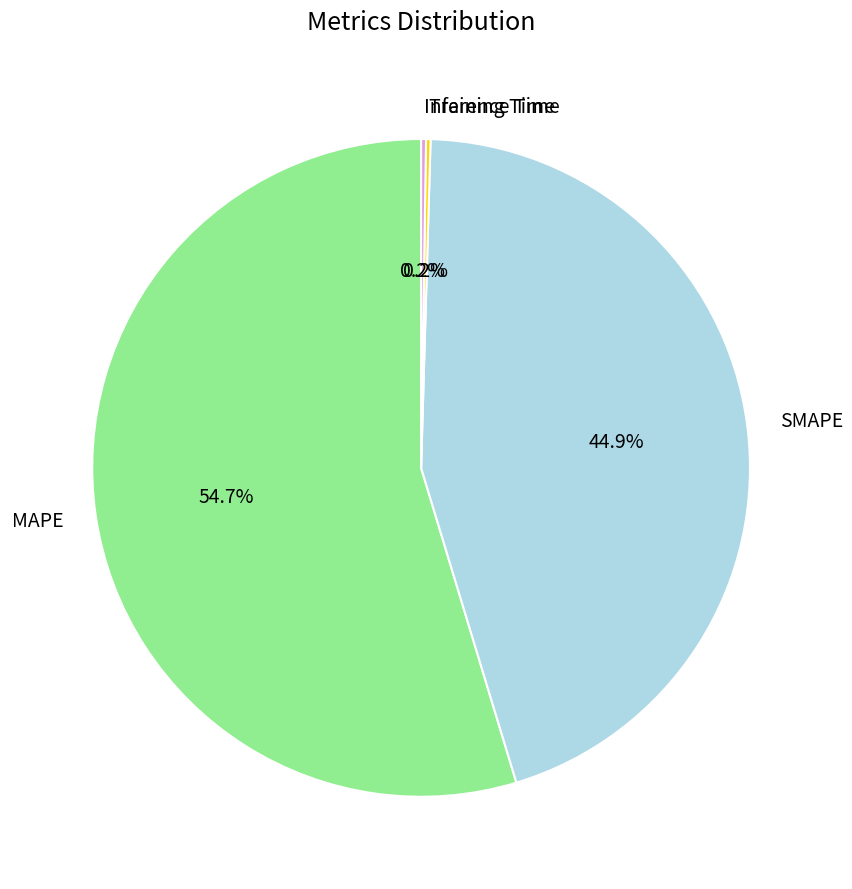

The SMAPE slice represents 45% of the pie. True or false?

True